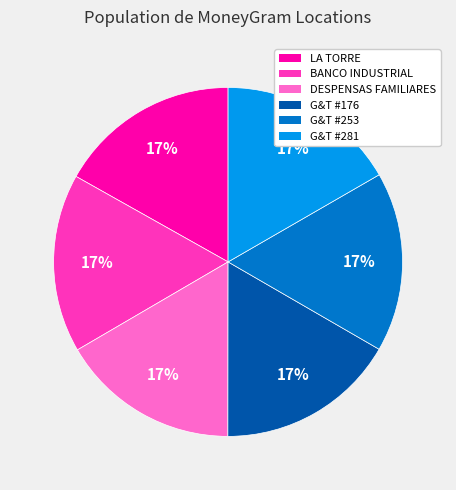

To the nearest percent, what is the average slice percentage?

17%